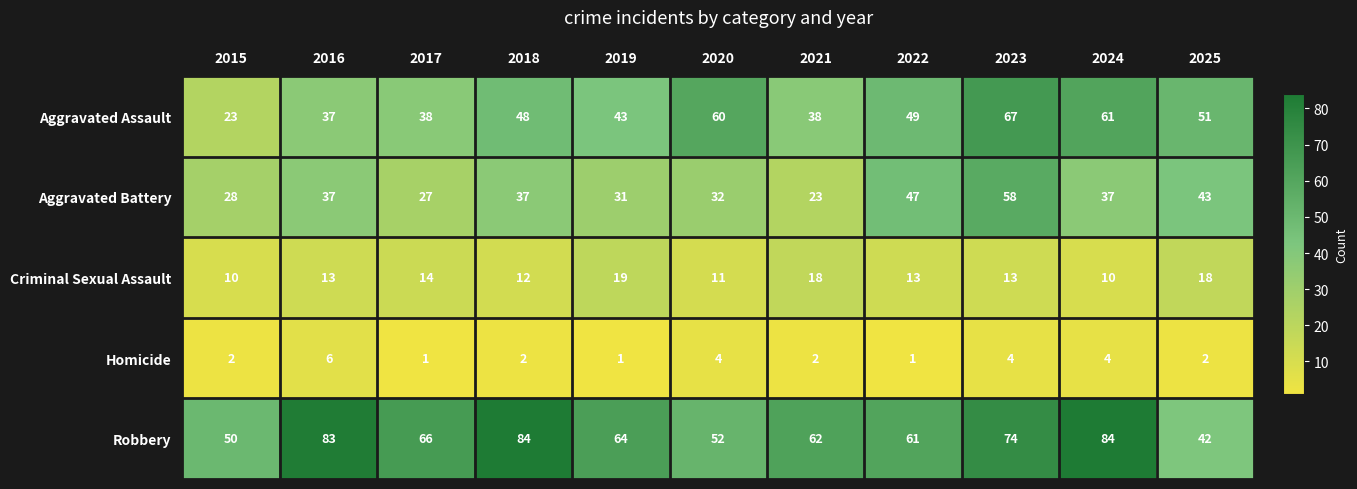

List the series in order of their peak value, lowest first.

Homicide, Criminal Sexual Assault, Aggravated Battery, Aggravated Assault, Robbery